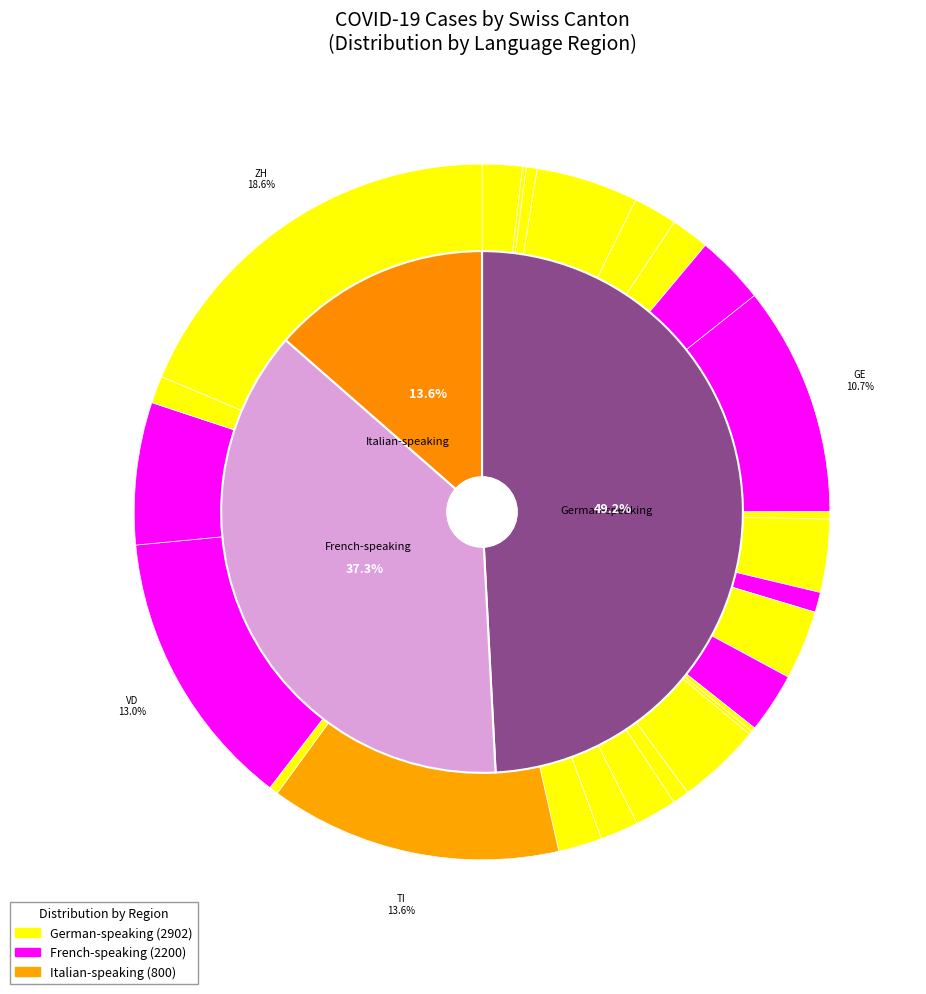

Combined, do BL and FR account for over 50%?

No